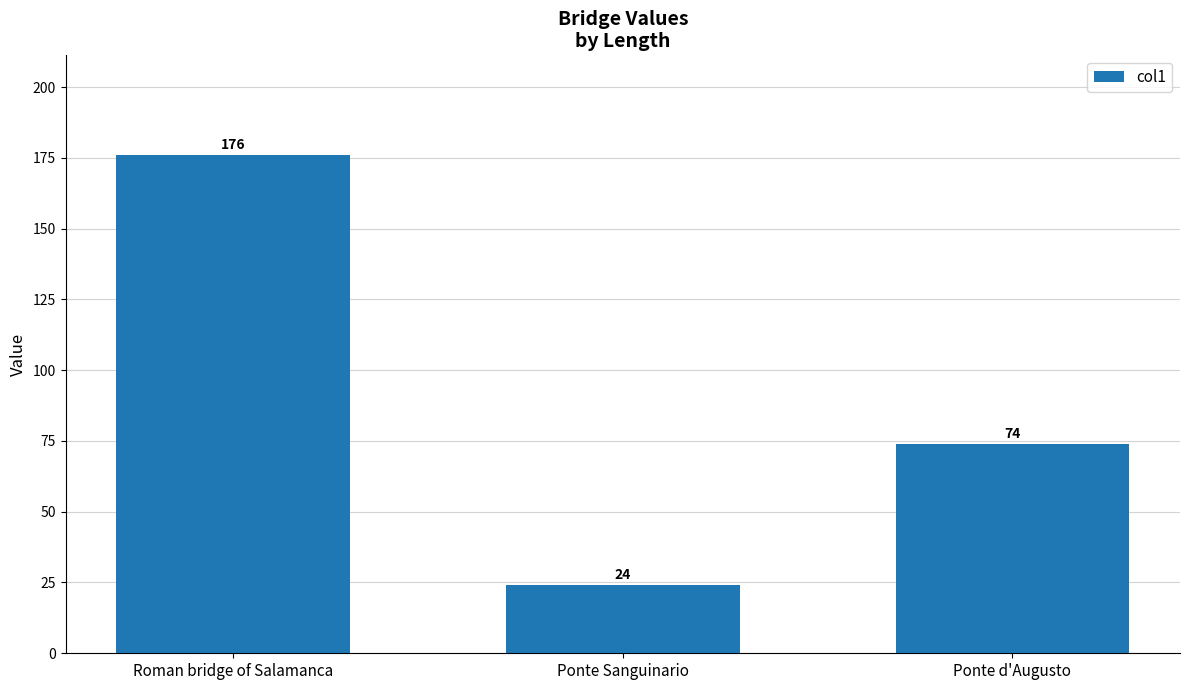

List the labels in order of value, largest first.

Roman bridge of Salamanca, Ponte d'Augusto, Ponte Sanguinario